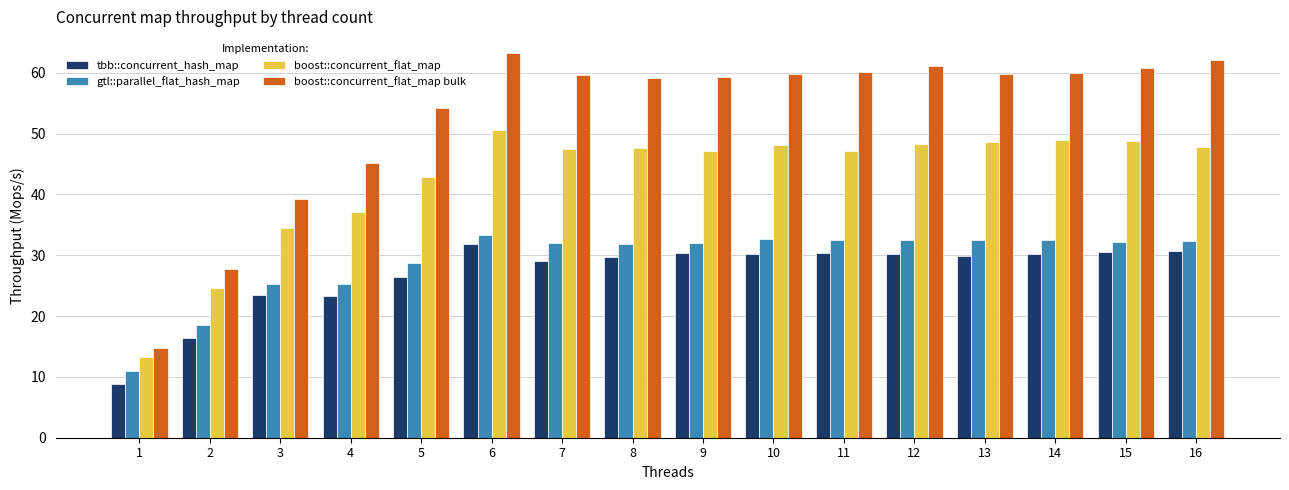

What is the spread (max minus min) of values at 3?

15.8